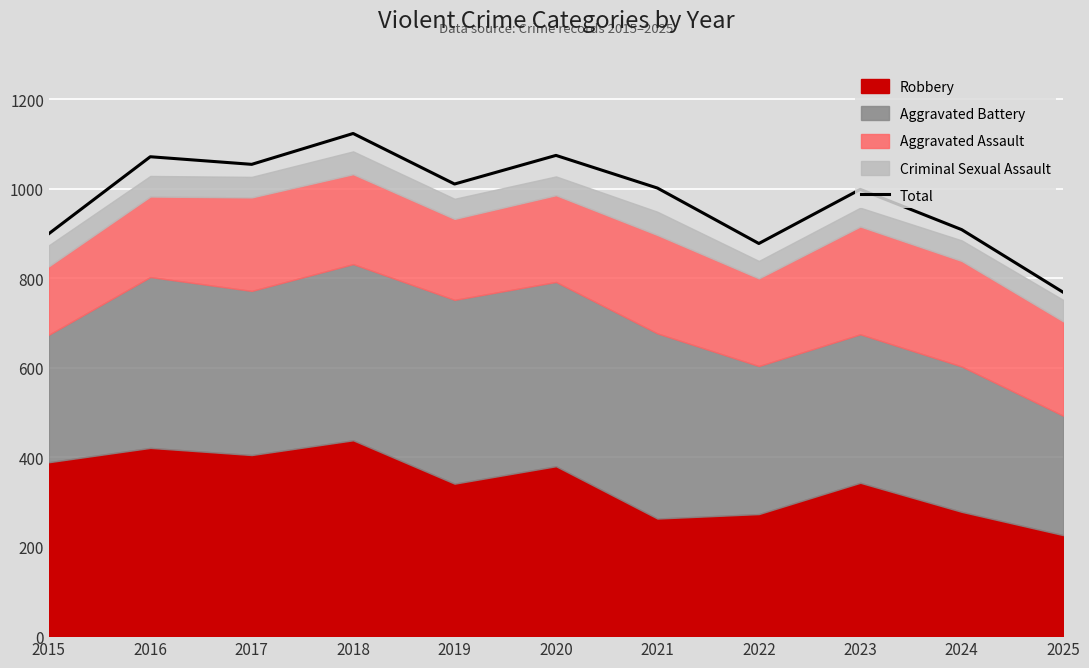

What is the difference between the maximum and minimum values?

355